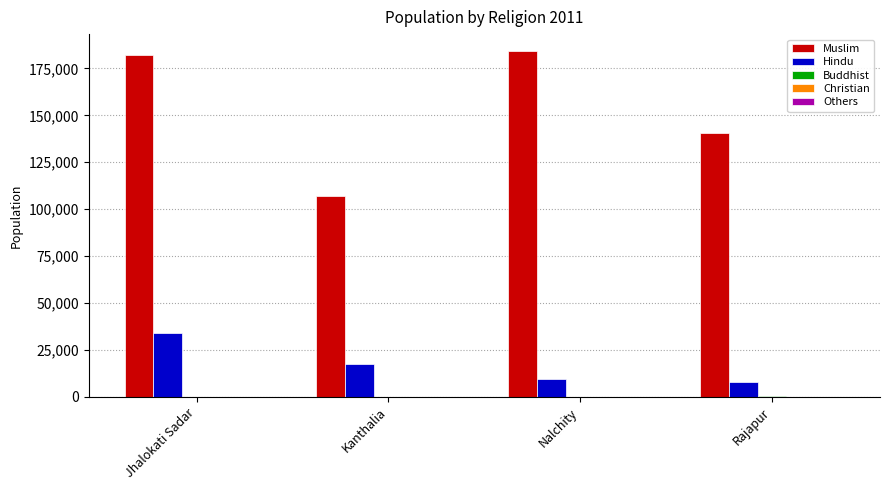

What is the maximum value for Hindu?

34123